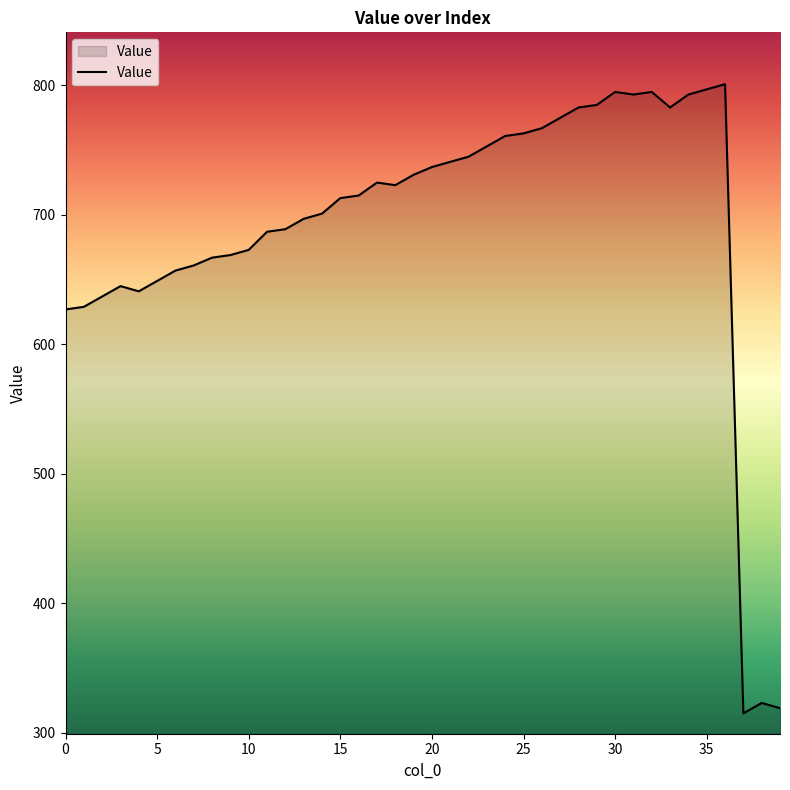

What is the difference between the maximum and minimum values?

486